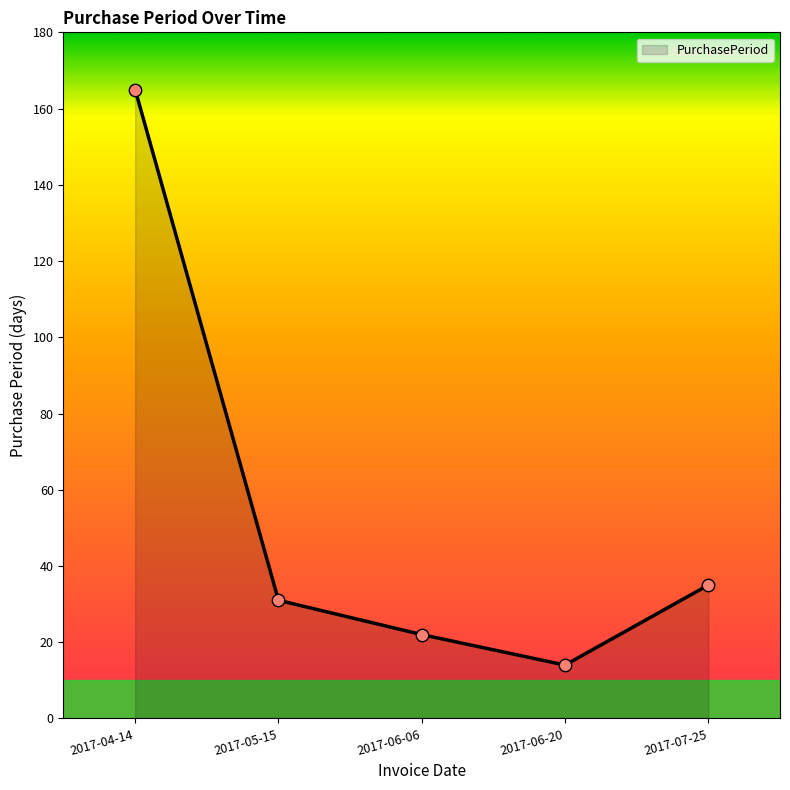

Between 2017-06-20 and 2017-07-25, which is larger?

2017-07-25